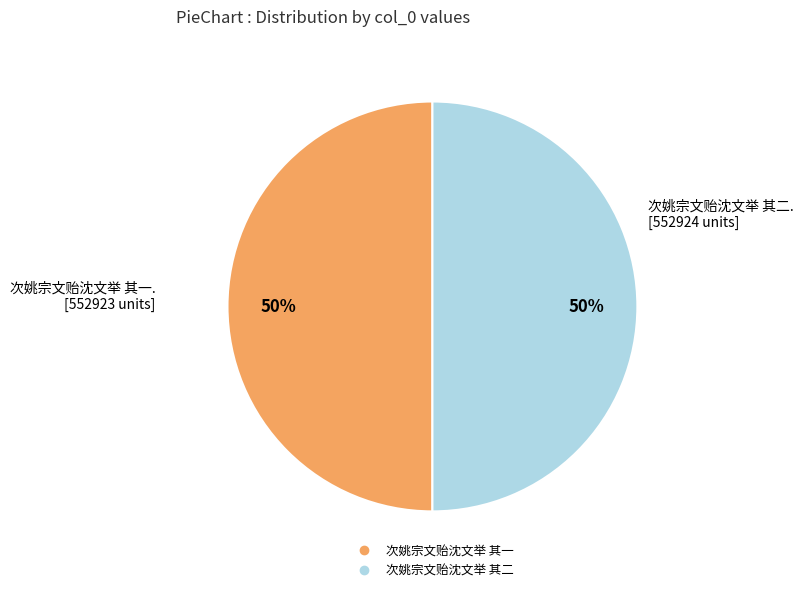

How many slices are in this pie chart?

2